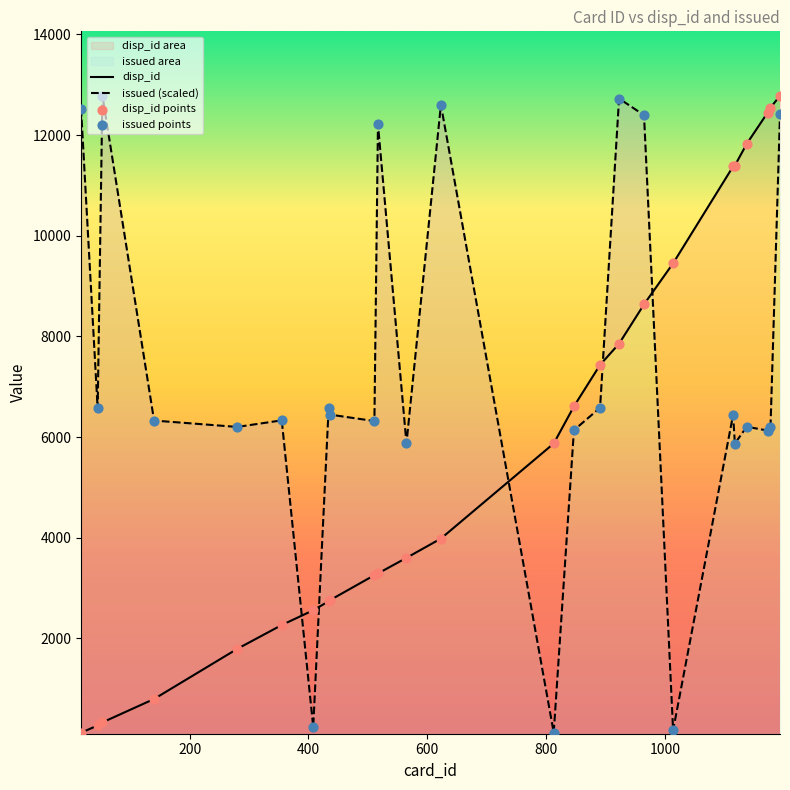

Is the value of issued (scaled) at 17 greater than the value of disp_id points at 13?

Yes